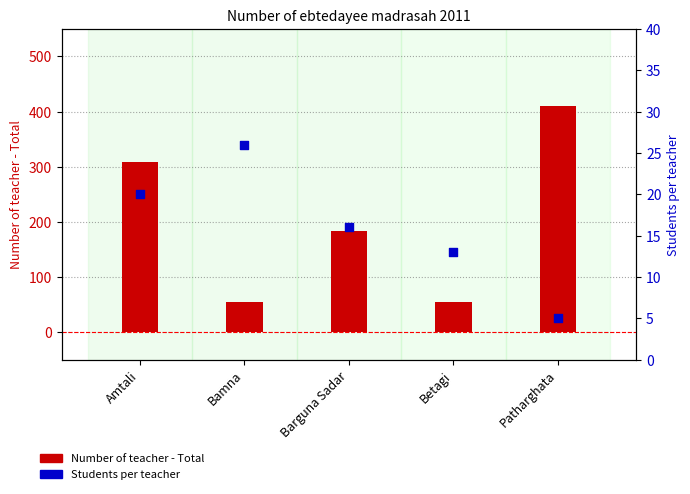

At which category is the sum across all series the highest?

Patharghata